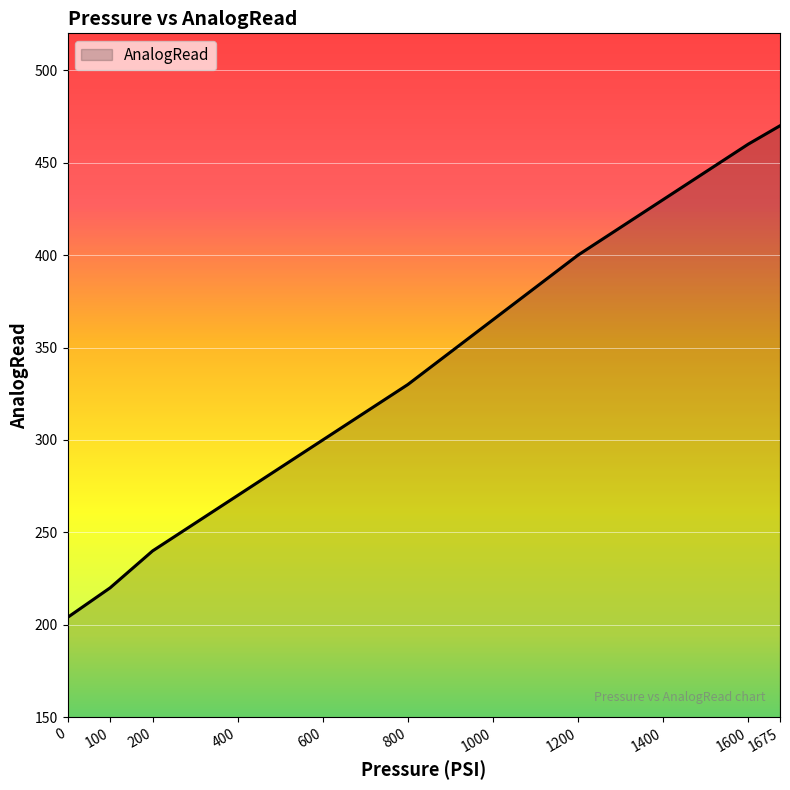

What is the difference between the maximum and minimum values?

266